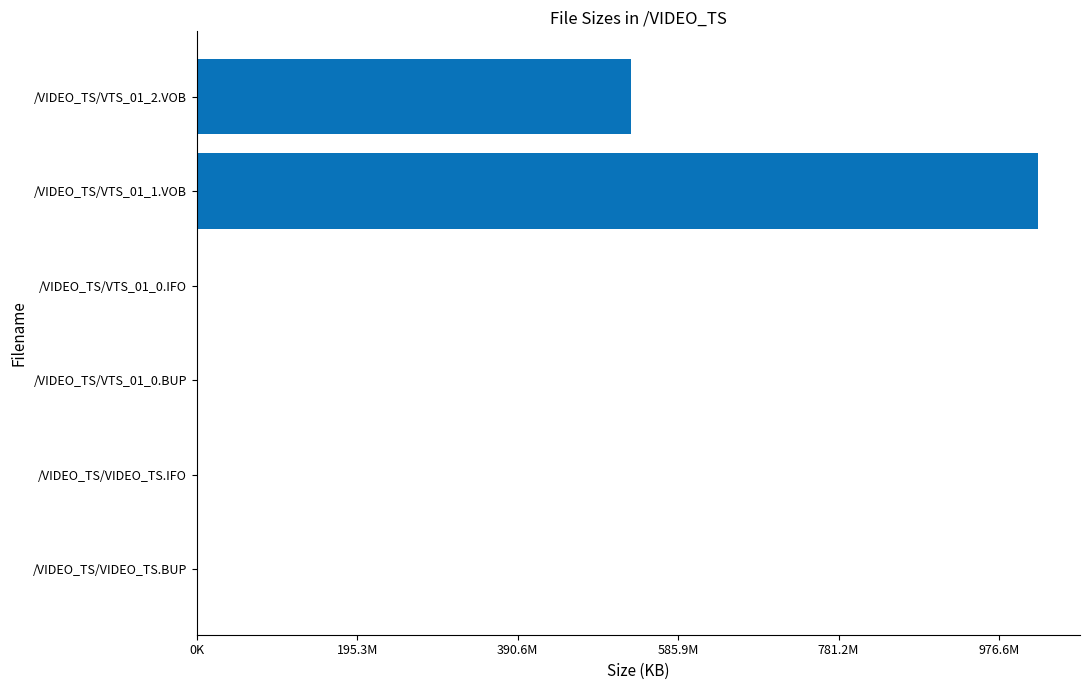

Are the bars horizontal?

Yes